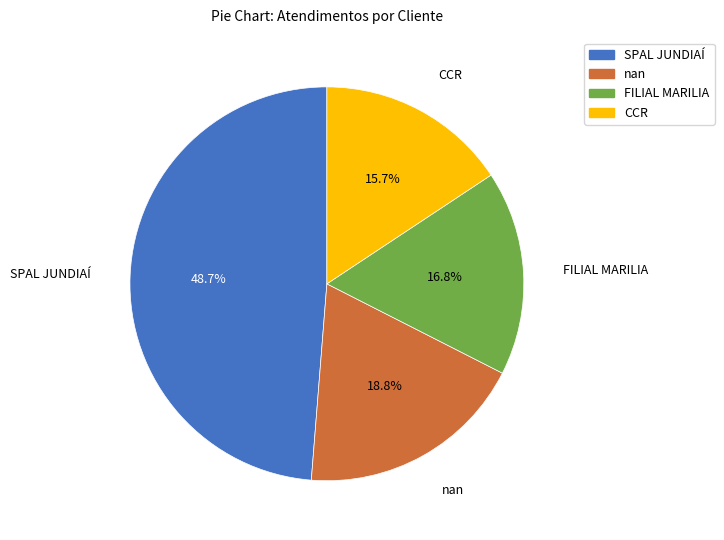

Which slice is the largest?

SPAL JUNDIAÍ